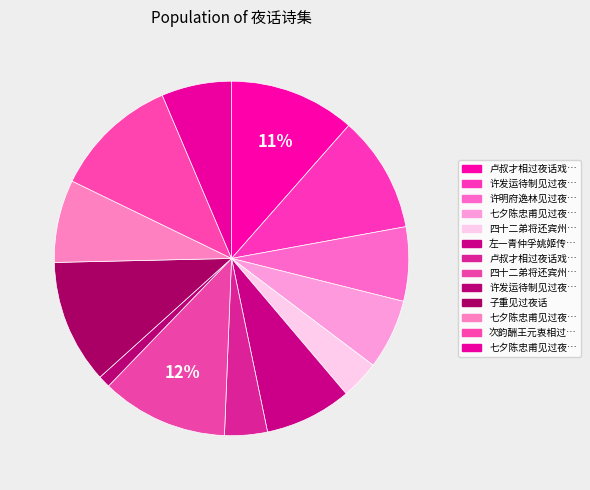

Is there any slice that represents more than half of the pie?

No